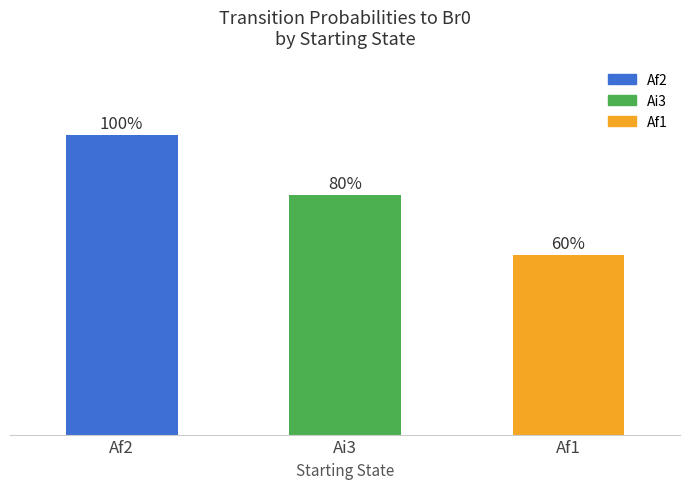

Count the values in the range 0 to 1.

3